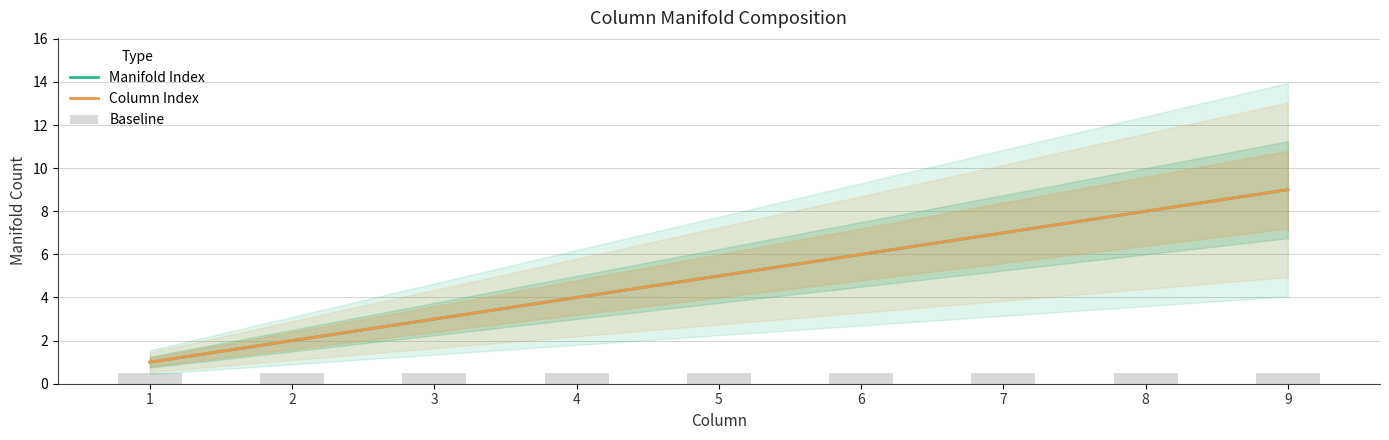

Are the bars grouped side by side (vs. stacked)?

Yes